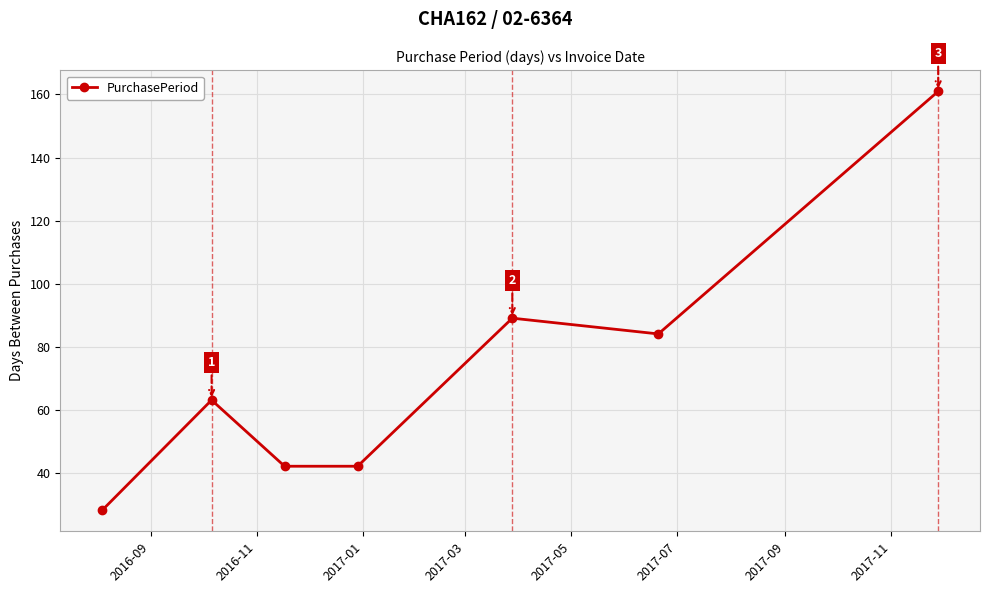

True or false: there are more than 0 points higher than both neighbors.

True